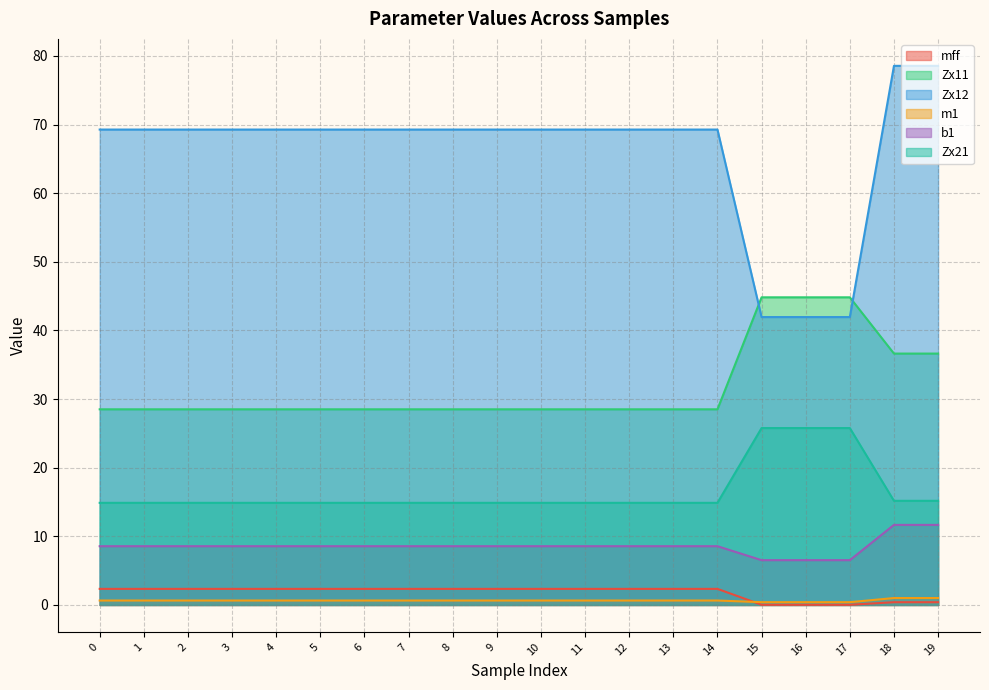

Reading left to right, list all the values displayed in this chart.

mff: 0=2.3	1=2.3	2=2.3	3=2.3	4=2.3	5=2.3	6=2.3	7=2.3	8=2.3	9=2.3	10=2.3	11=2.3	12=2.3	13=2.3	14=2.3	15=0.0	16=0.0	17=0.0	18=0.4	19=0.4
Zx11: 0=28.5	1=28.5	2=28.5	3=28.5	4=28.5	5=28.5	6=28.5	7=28.5	8=28.5	9=28.5	10=28.5	11=28.5	12=28.5	13=28.5	14=28.5	15=44.8	16=44.8	17=44.8	18=36.6	19=36.6
Zx12: 0=69.3	1=69.3	2=69.3	3=69.3	4=69.3	5=69.3	6=69.3	7=69.3	8=69.3	9=69.3	10=69.3	11=69.3	12=69.3	13=69.3	14=69.3	15=41.9	16=41.9	17=41.9	18=78.5	19=78.5
m1: 0=0.6	1=0.6	2=0.6	3=0.6	4=0.6	5=0.6	6=0.6	7=0.6	8=0.6	9=0.6	10=0.6	11=0.6	12=0.6	13=0.6	14=0.6	15=0.4	16=0.4	17=0.4	18=1.0	19=1.0
b1: 0=8.6	1=8.6	2=8.6	3=8.6	4=8.6	5=8.6	6=8.6	7=8.6	8=8.6	9=8.6	10=8.6	11=8.6	12=8.6	13=8.6	14=8.6	15=6.5	16=6.5	17=6.5	18=11.7	19=11.7
Zx21: 0=14.9	1=14.9	2=14.9	3=14.9	4=14.9	5=14.9	6=14.9	7=14.9	8=14.9	9=14.9	10=14.9	11=14.9	12=14.9	13=14.9	14=14.9	15=25.8	16=25.8	17=25.8	18=15.2	19=15.2